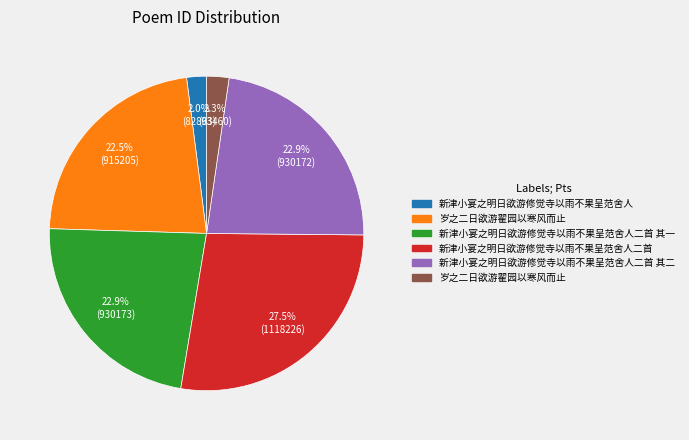

Is there a majority slice in this chart?

No